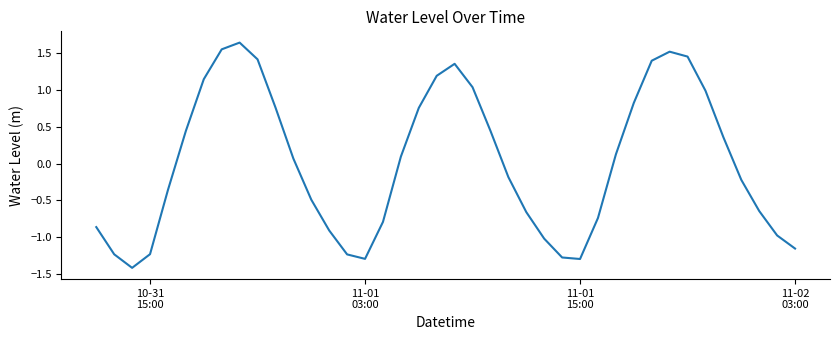

What is the smallest value displayed?

-1.4